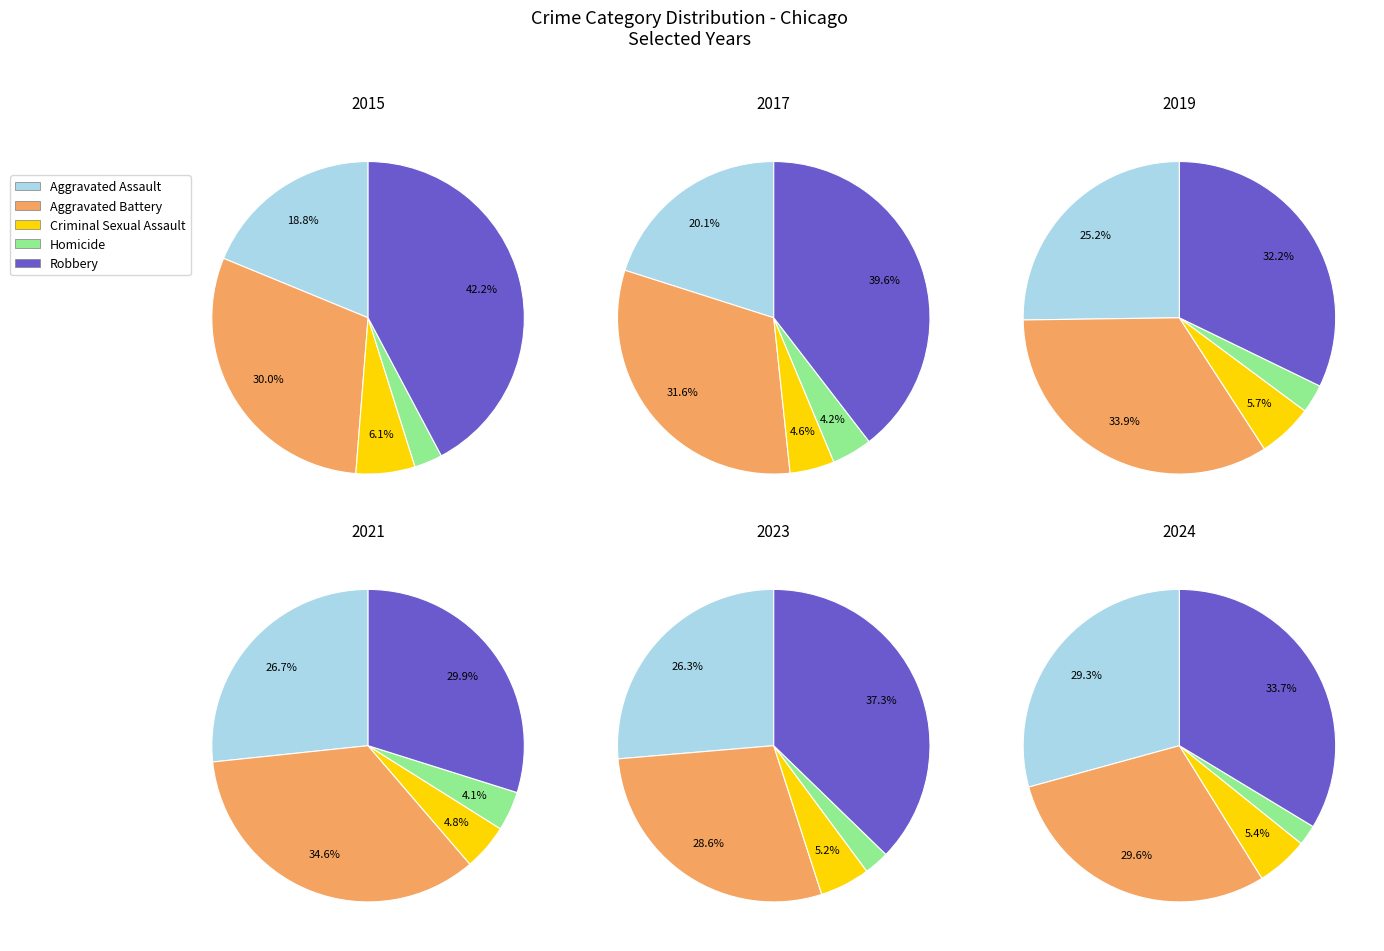

Rank the series by their maximum value, from lowest to highest.

Homicide, Criminal Sexual Assault, Aggravated Assault, Aggravated Battery, Robbery